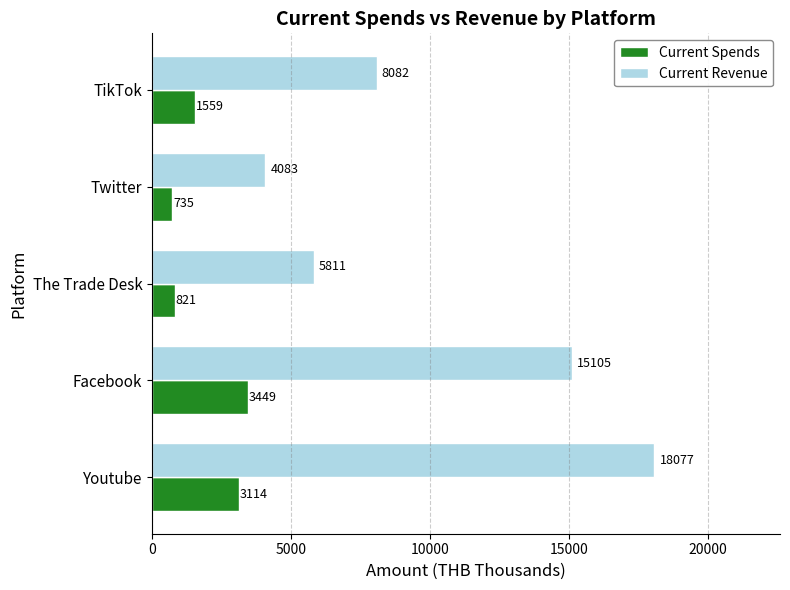

The Current Revenue series shows 8247.5 at Youtube. True or false?

False